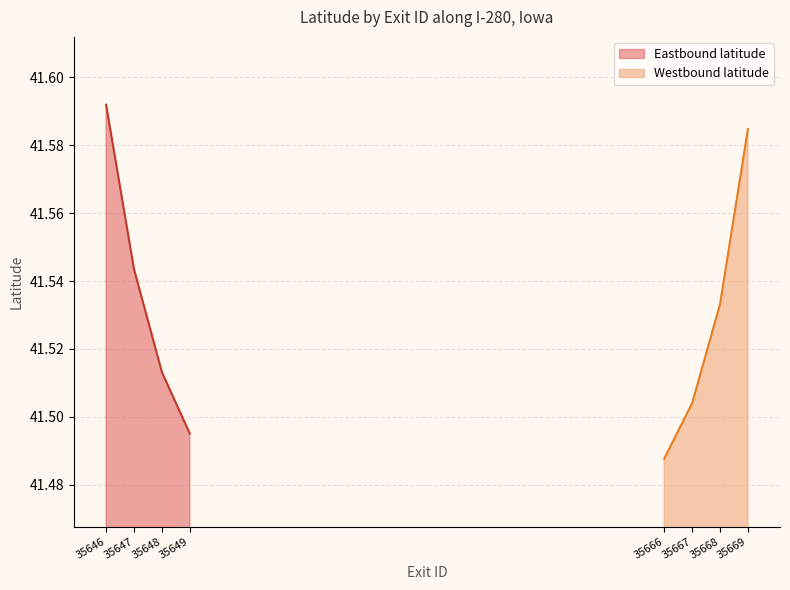

Which category has the highest value in the Eastbound latitude series?

35646